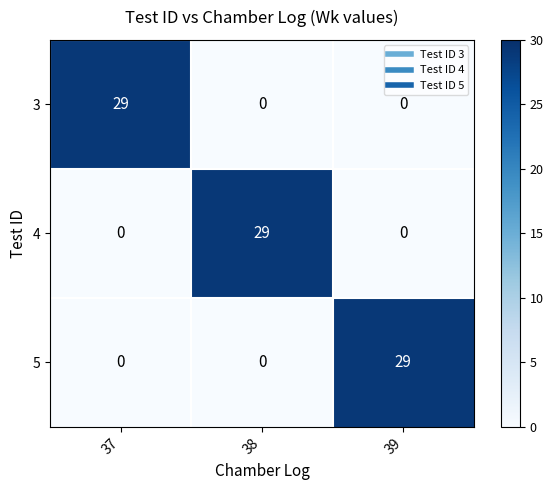

How many distinct data groups are displayed?

3